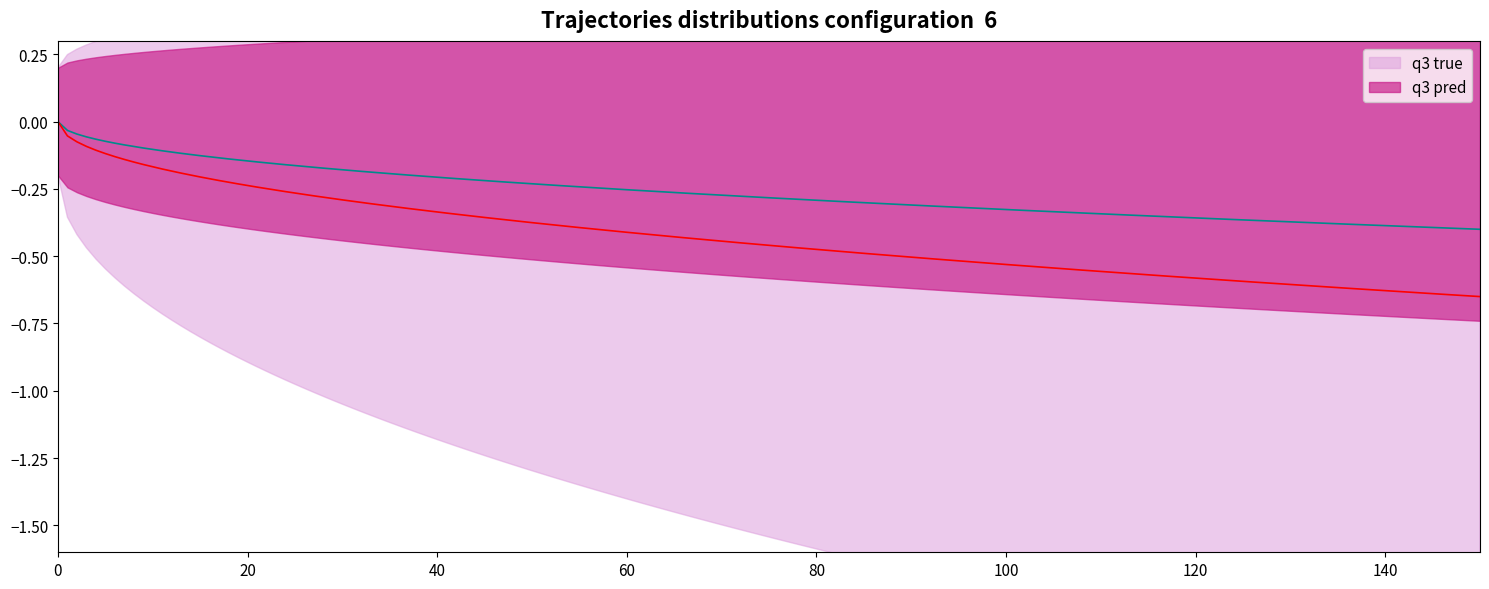

True or false: Base Min has more than 1 interior local peaks.

False